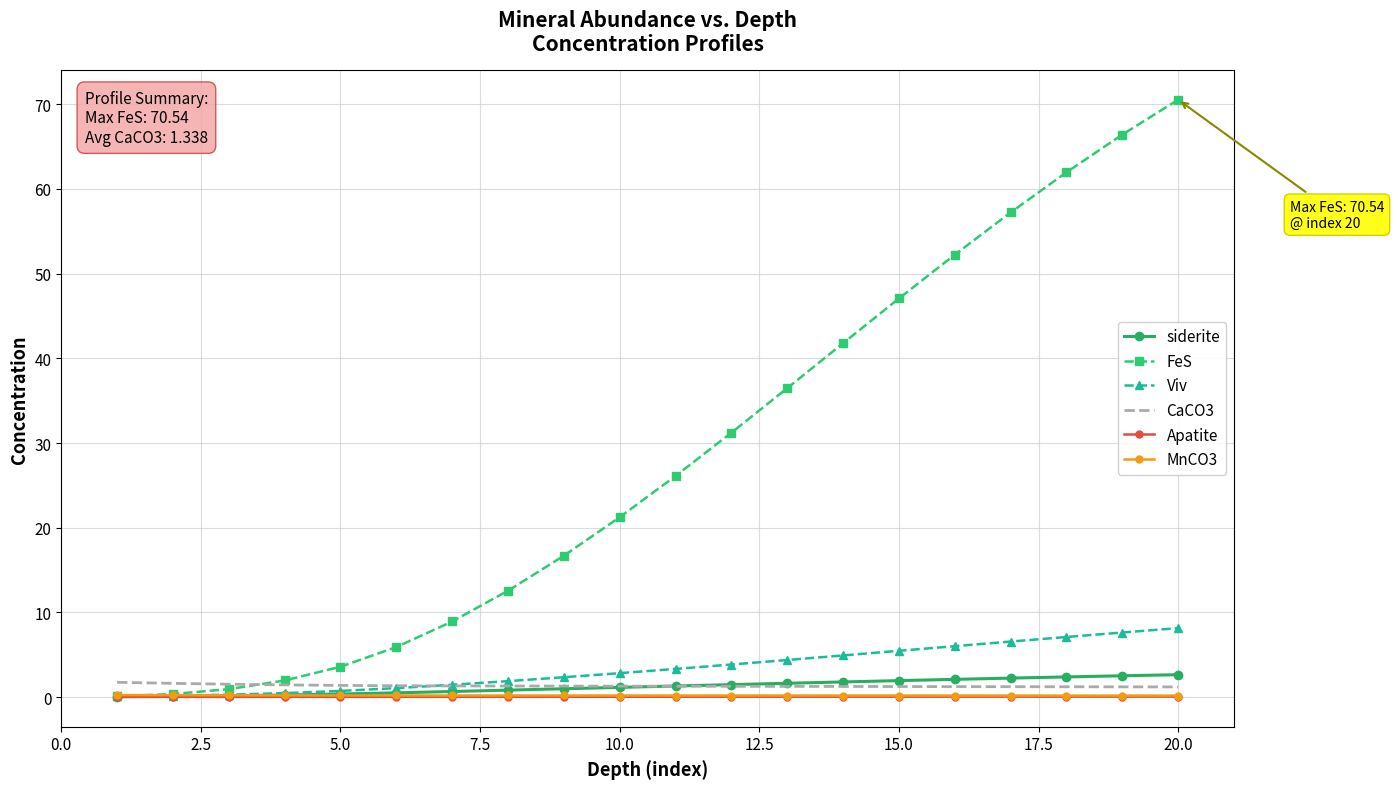

Which series has the largest total across all categories?

FeS